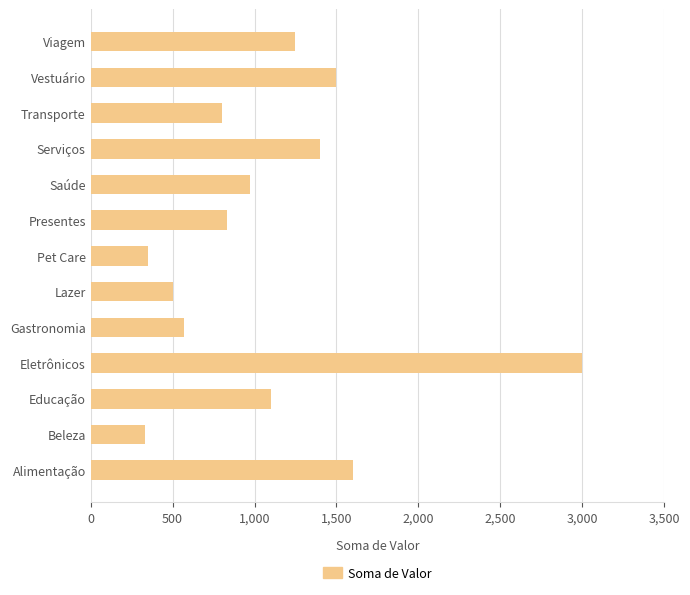

The chart shows a value of 1400 at Serviços. True or false?

True